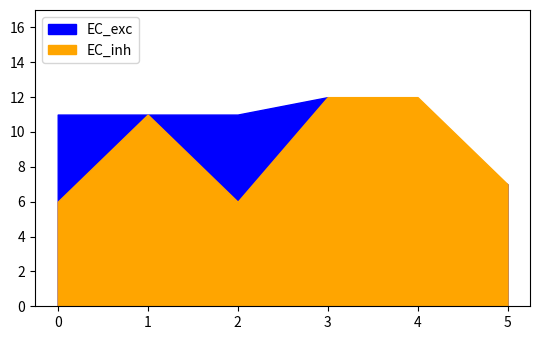

What value does the EC_inh series have at 2?

6